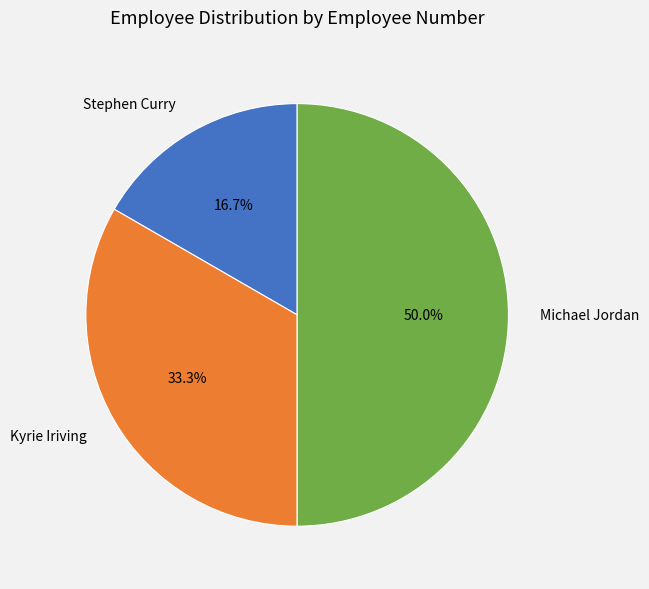

True or false: Kyrie Iriving accounts for 27% of the total.

False